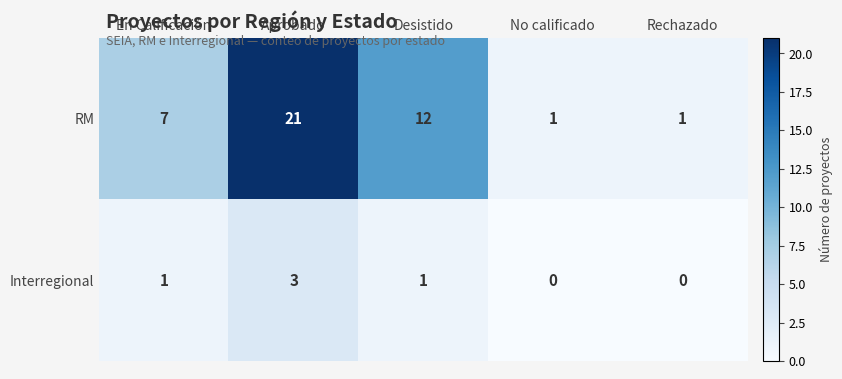

What is the difference between the maximum and minimum values in the Interregional series?

3